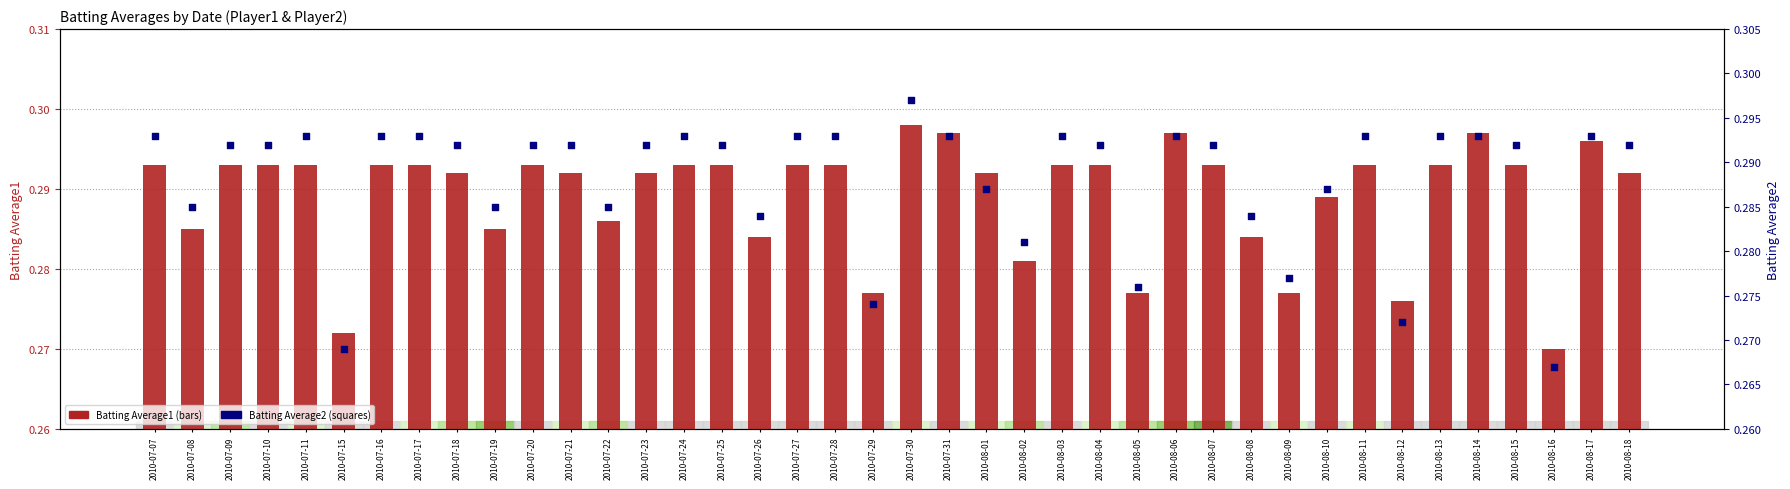

What is the total value across all series at 2010-07-26?

0.6